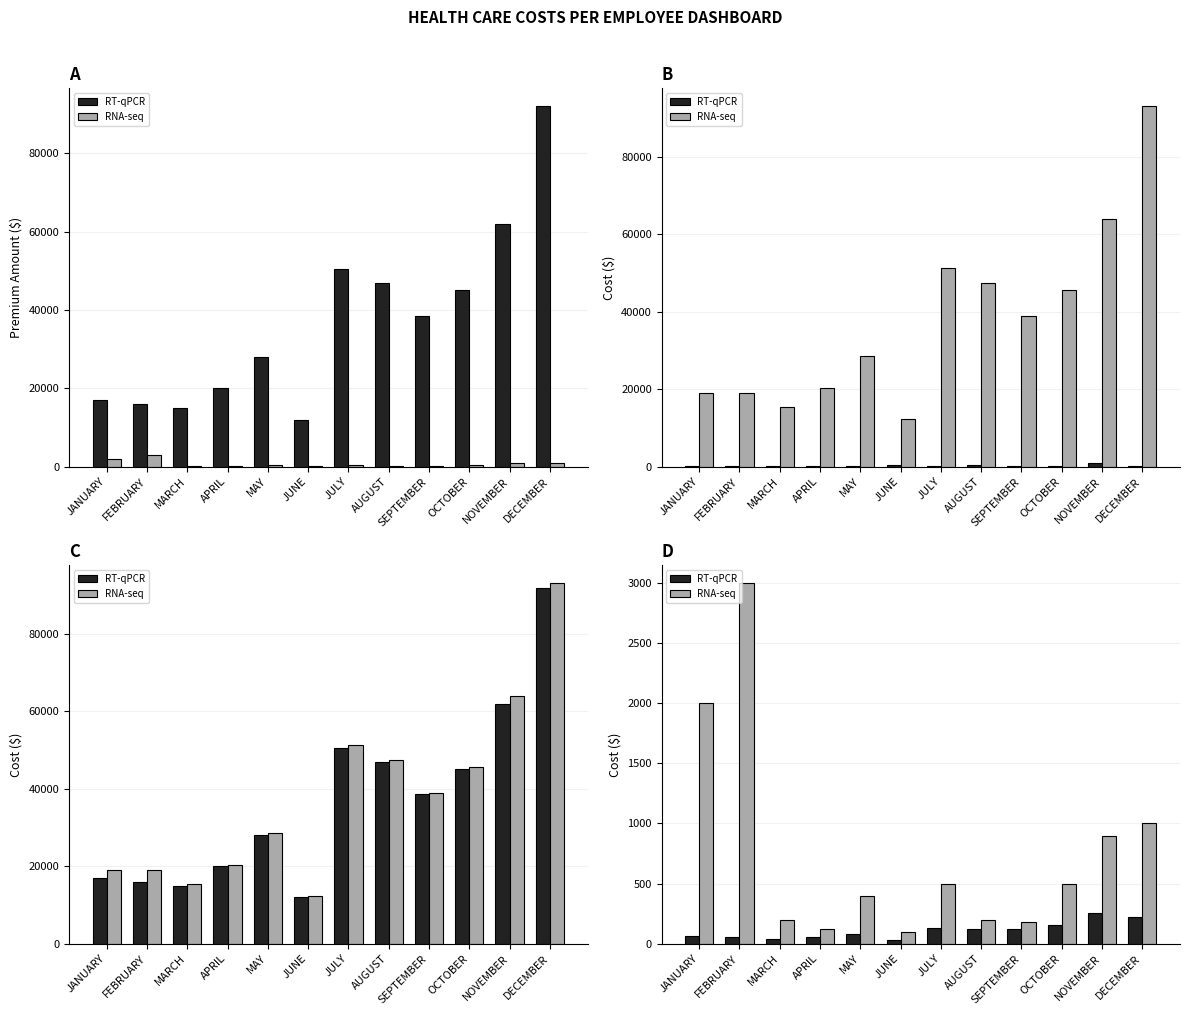

What is the label of the 7th bar from the right?

JUNE